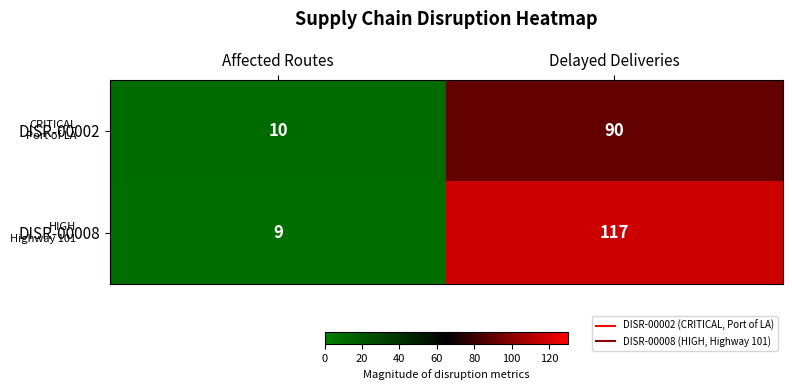

Reading left to right, list all the values displayed in this chart.

DISR-00002: Affected Routes=10	Delayed Deliveries=90
DISR-00008: Affected Routes=9	Delayed Deliveries=117